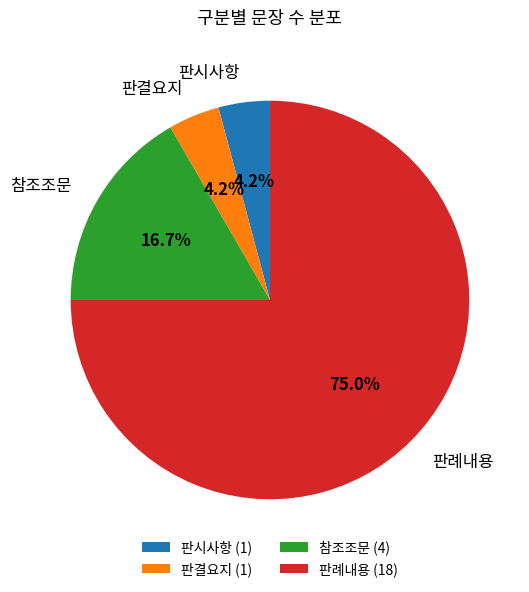

To the nearest percent, what percentage of the pie is 참조조문?

17%